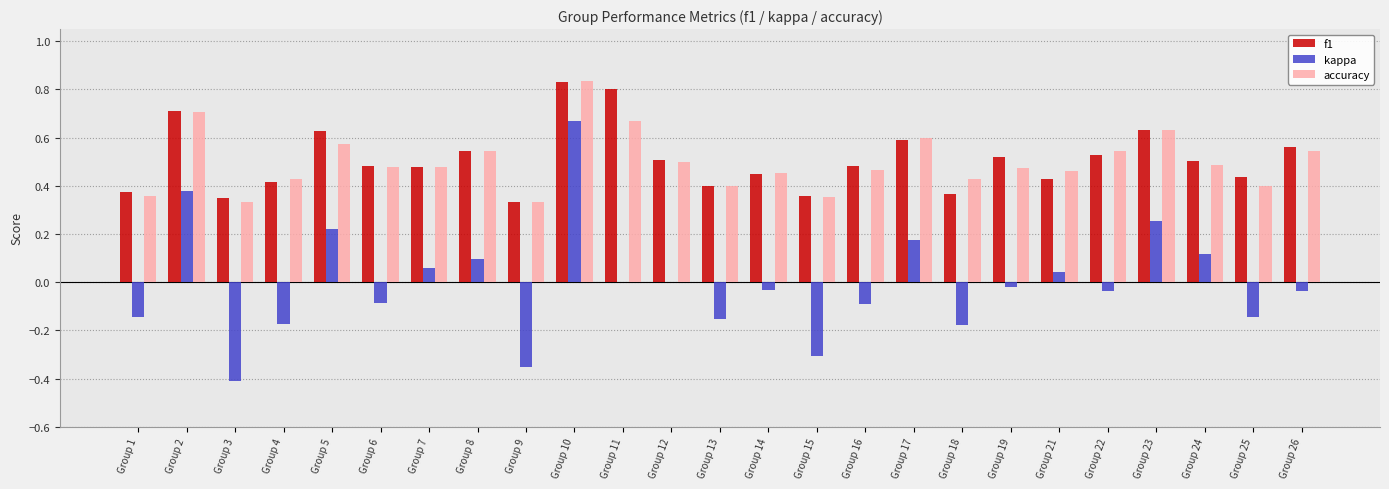

Which category has the highest value in the accuracy series?

Group 10